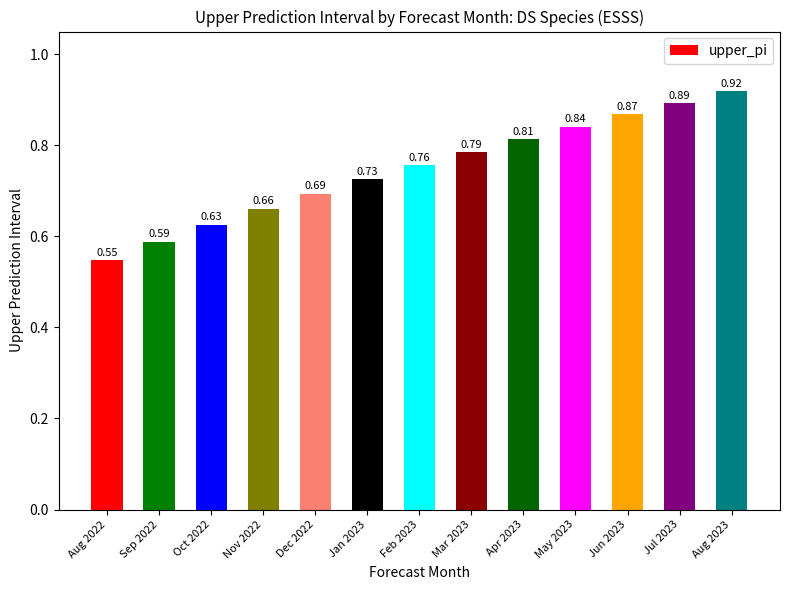

What is the label of the 3rd bar from the left?

Oct 2022